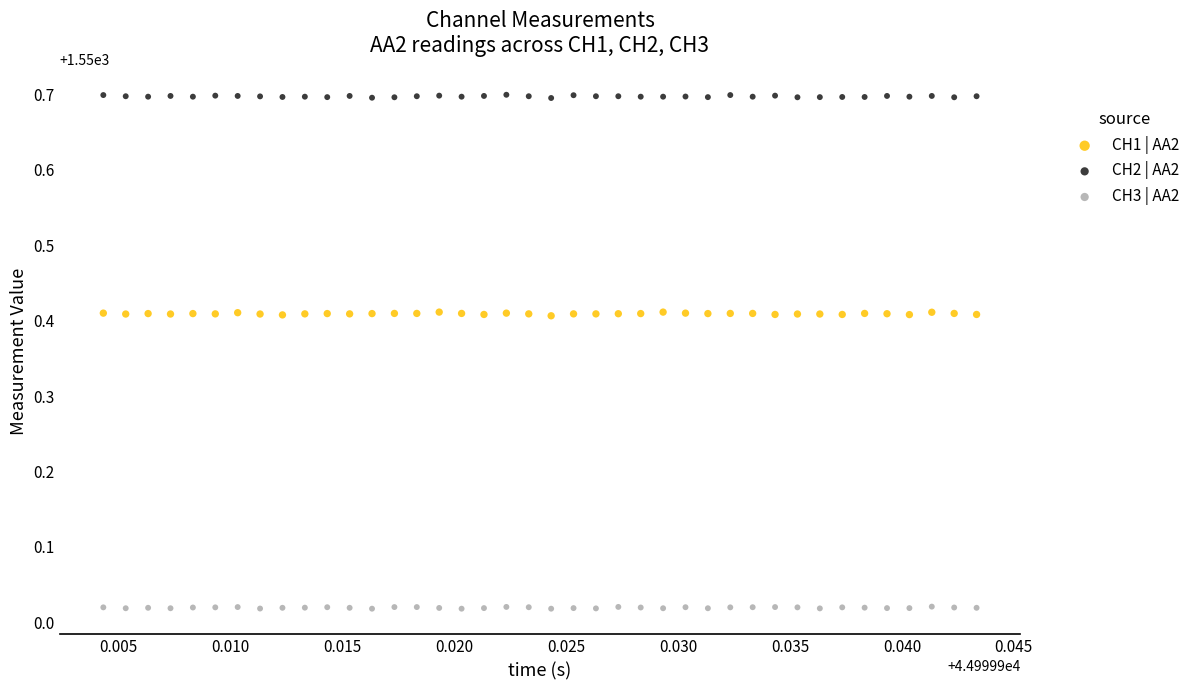

Which series reaches the maximum Y coordinate?

CH2 | AA2